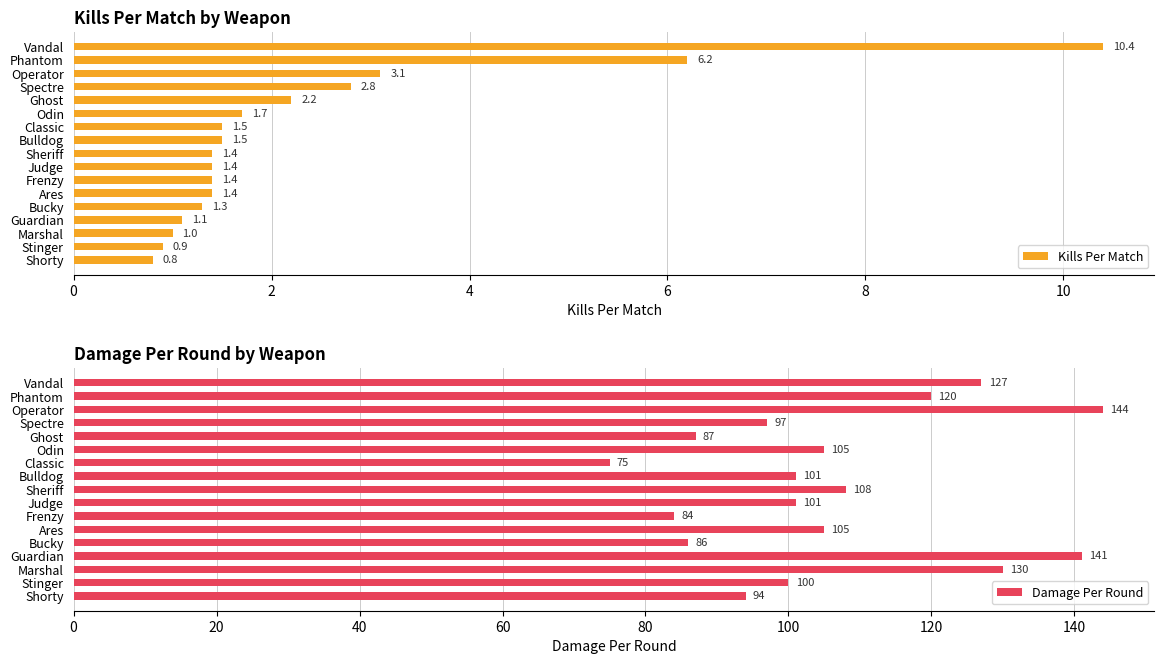

Is it true that Kills Per Match equals 3.4 at Phantom?

False